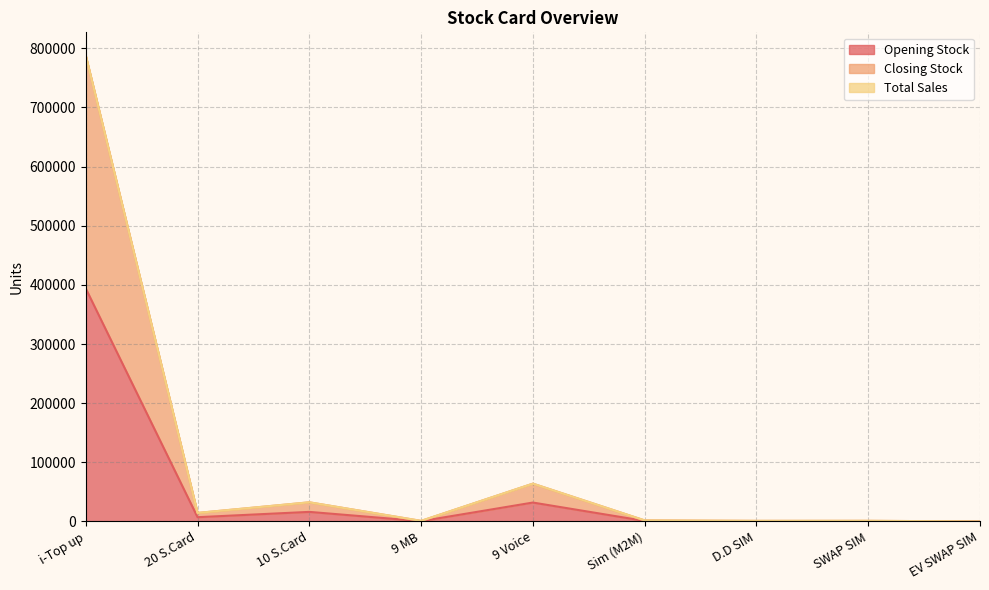

True or false: Closing Stock and Opening Stock cross at least once.

False